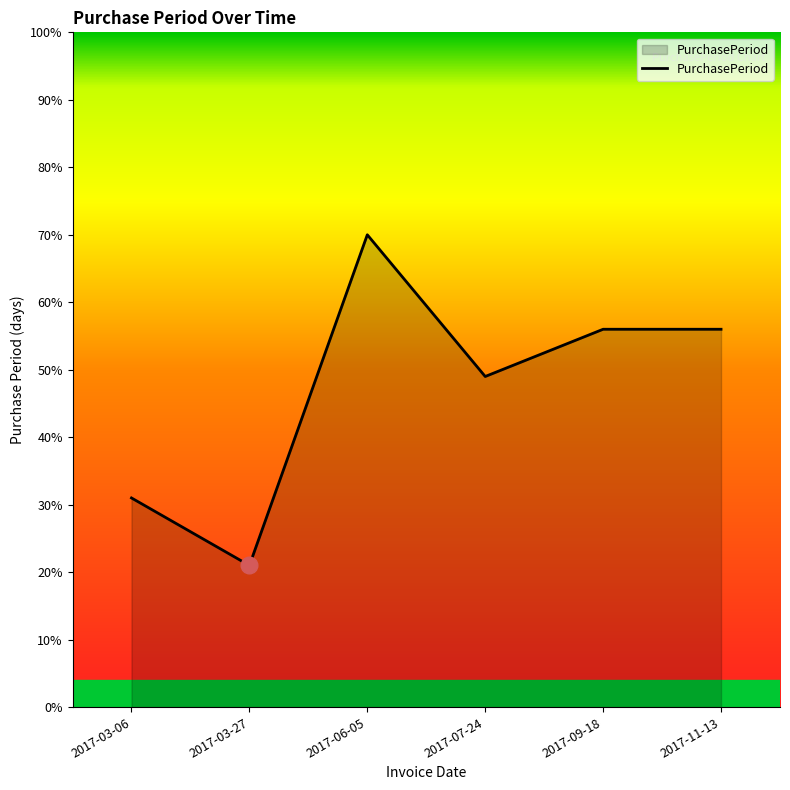

What is the difference between the maximum and minimum values?

49